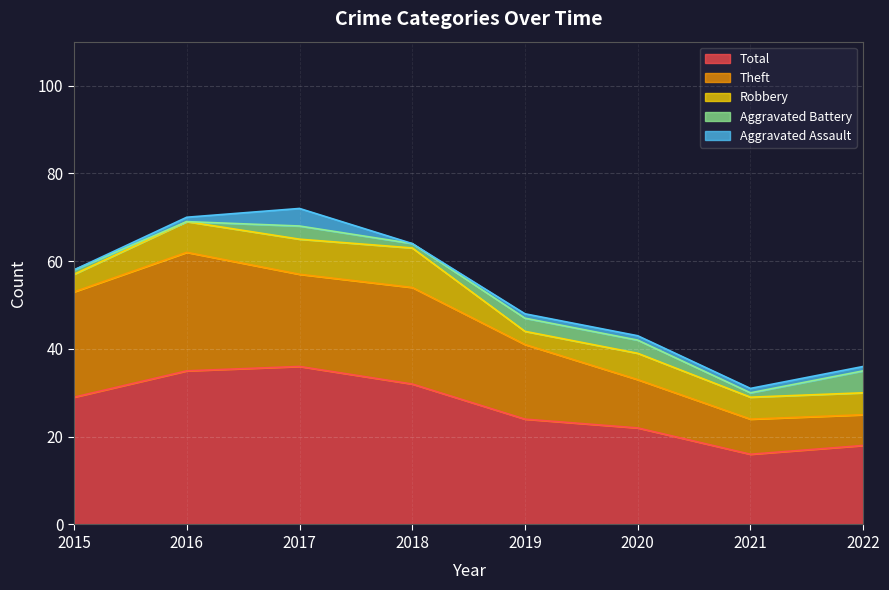

Between 2016 and 2018, which is larger?

2016